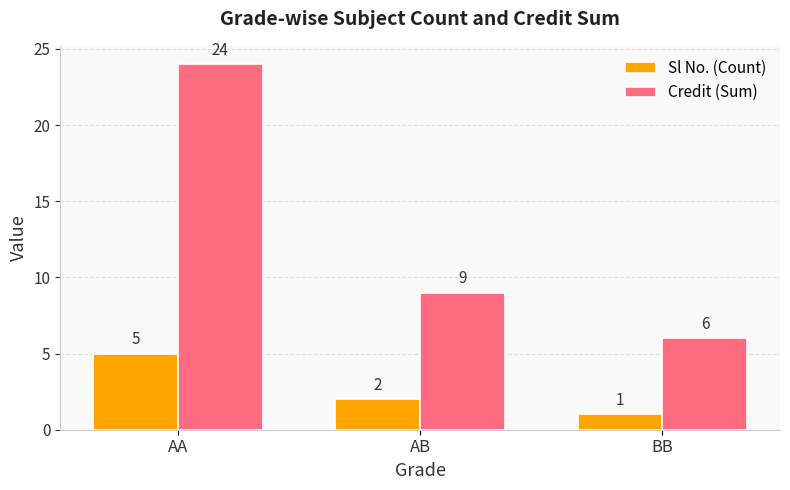

Reading left to right, extract all data points from this chart.

Sl No. (Count): 5	2	1
Credit (Sum): 24	9	6